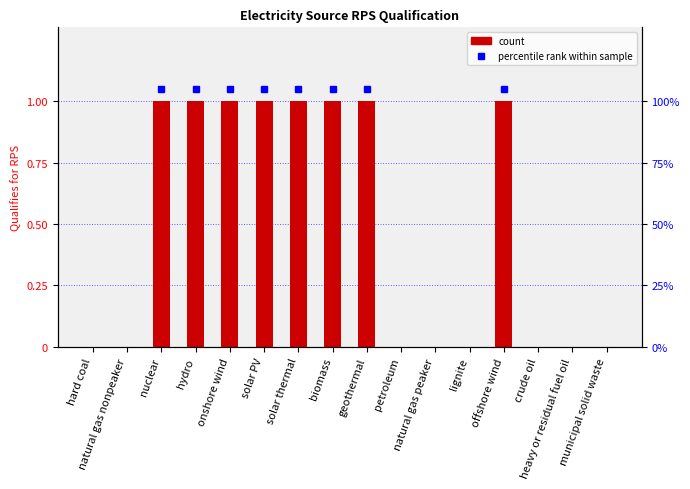

What is the sum of all values?

8